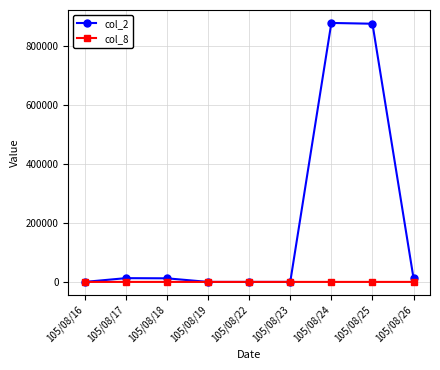

True or false: col_2 has more than 0 points higher than both neighbors.

True